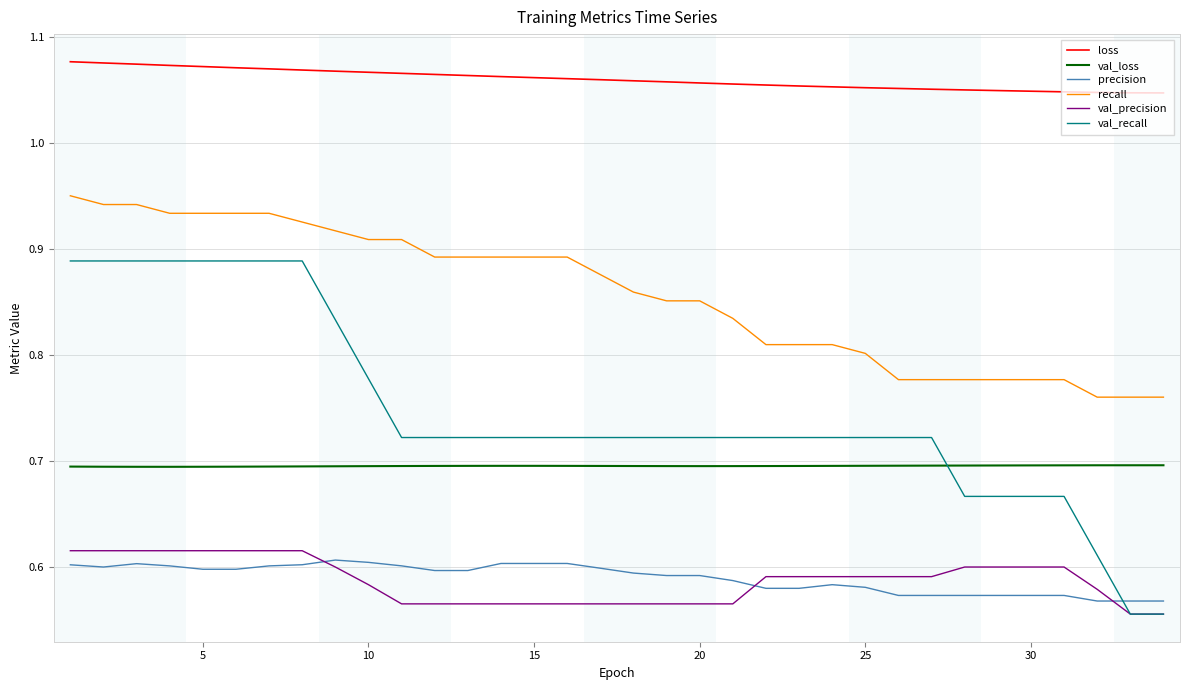

True or false: recall and val_loss cross at least once.

False